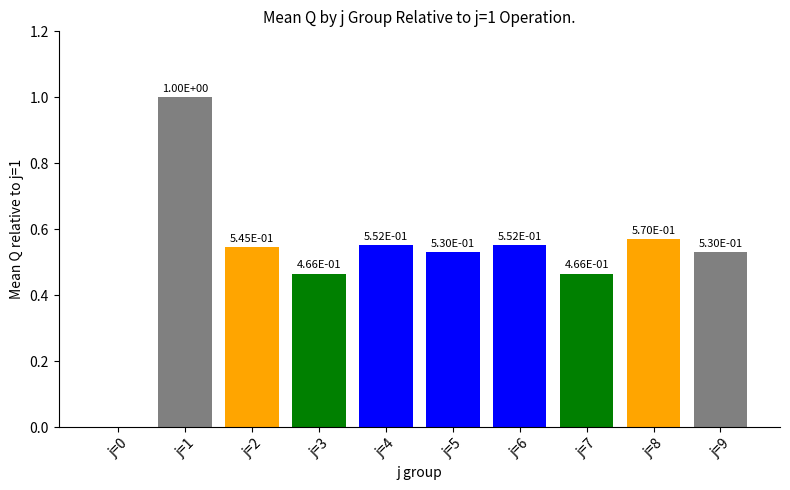

The chart shows a value of 0.8 at j=2. True or false?

False